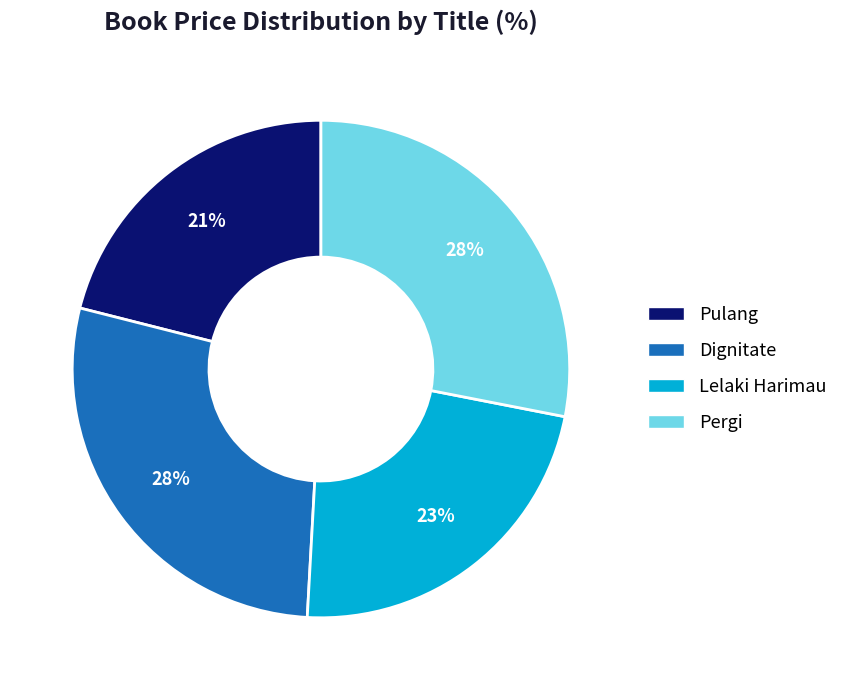

The Dignitate slice represents 28% of the pie. True or false?

True